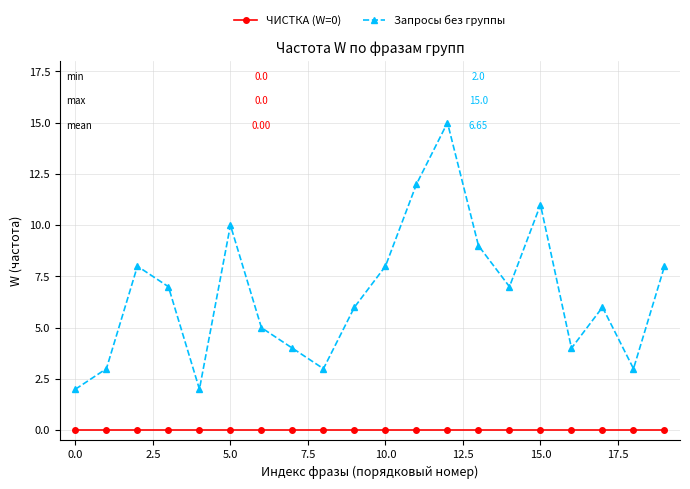

Rank the series by their average value, from highest to lowest.

Запросы без группы, ЧИСТКА (W=0)